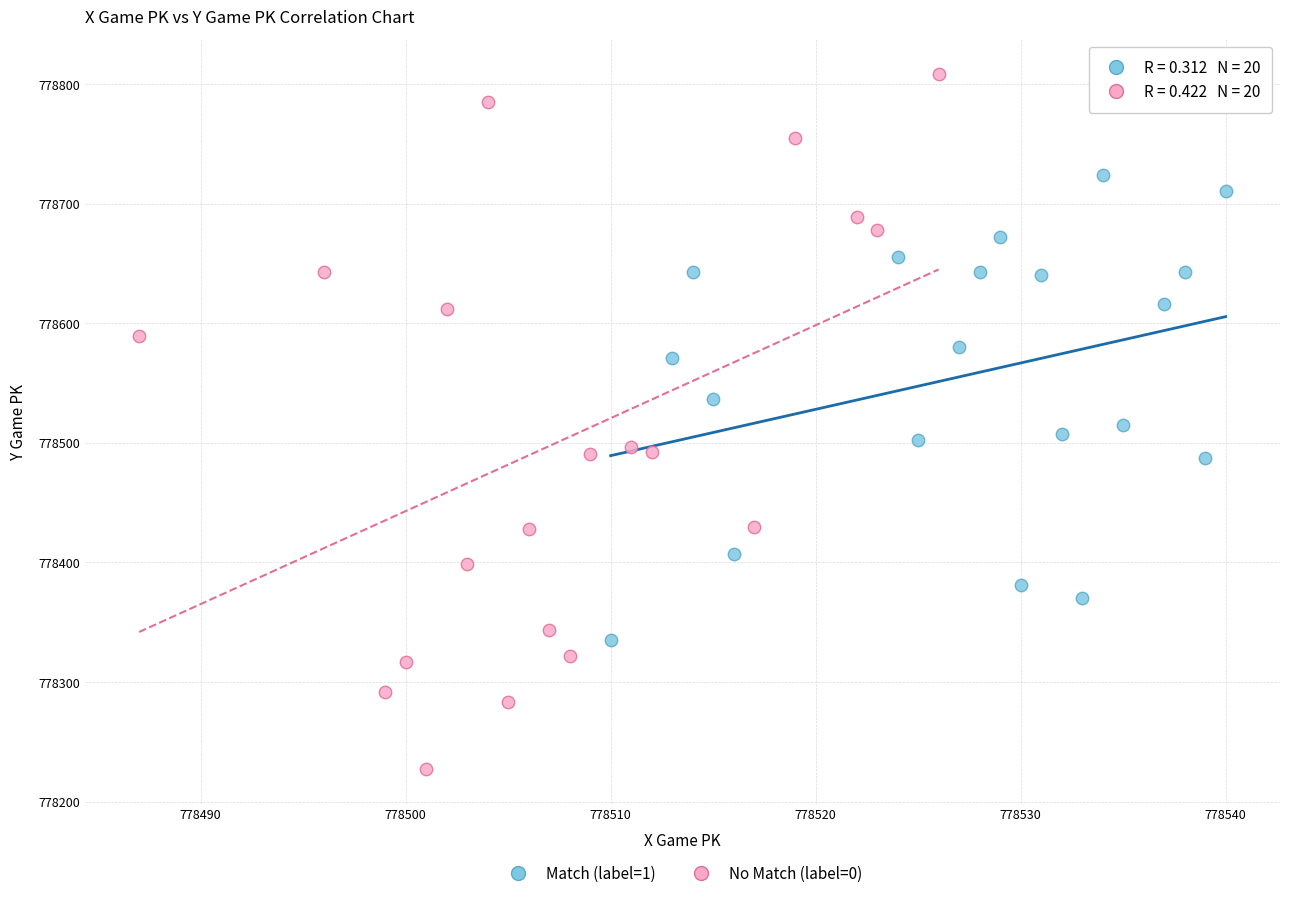

Which series contains the lowest Y value?

No Match (label=0)